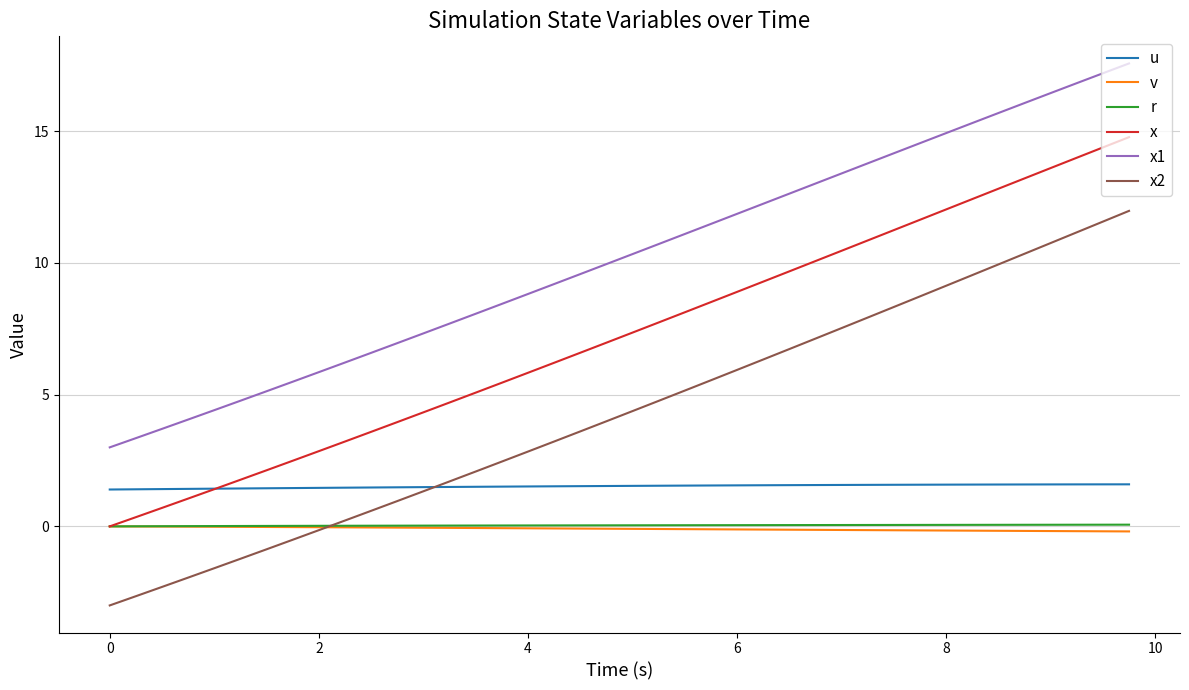

Which series has the largest range (max minus min)?

x2